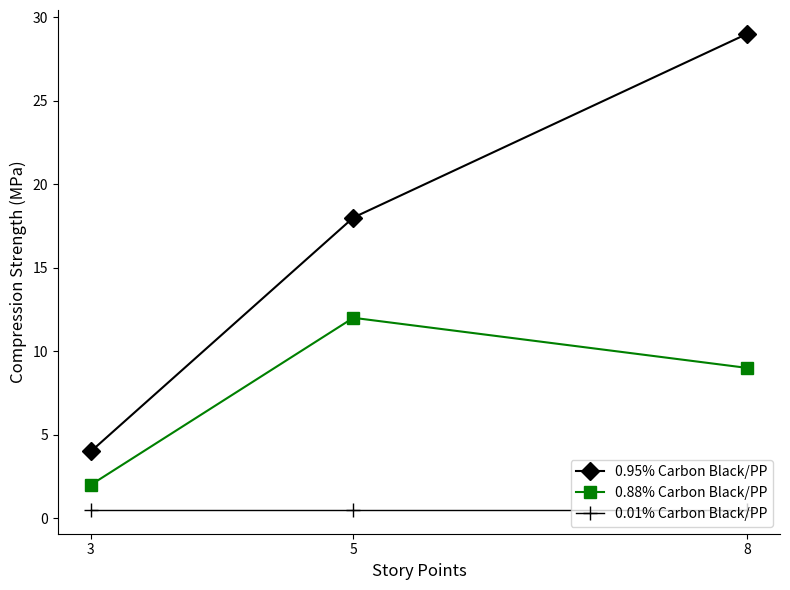

What is the sum of the 0.88% Carbon Black/PP values at 3 and 8?

11.0